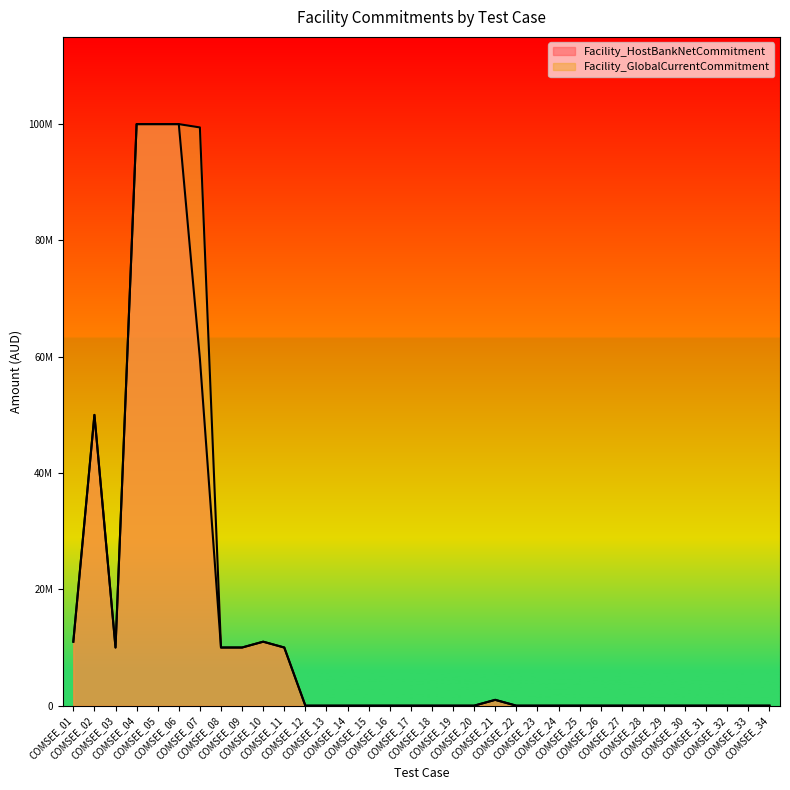

Rank the series by their average value, from lowest to highest.

Facility_HostBankNetCommitment, Facility_GlobalCurrentCommitment